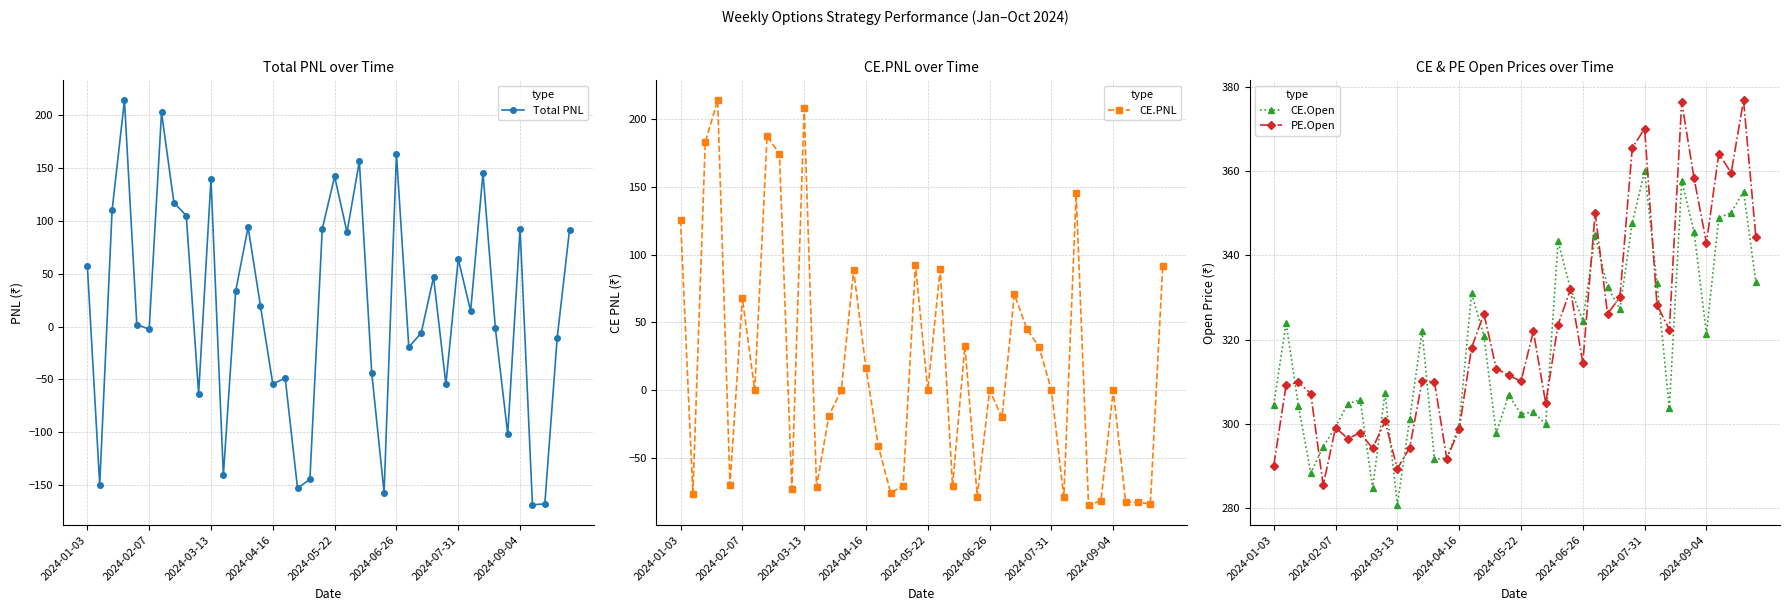

Is it true that PE.Open equals 440.8 at 2024-03-13?

False